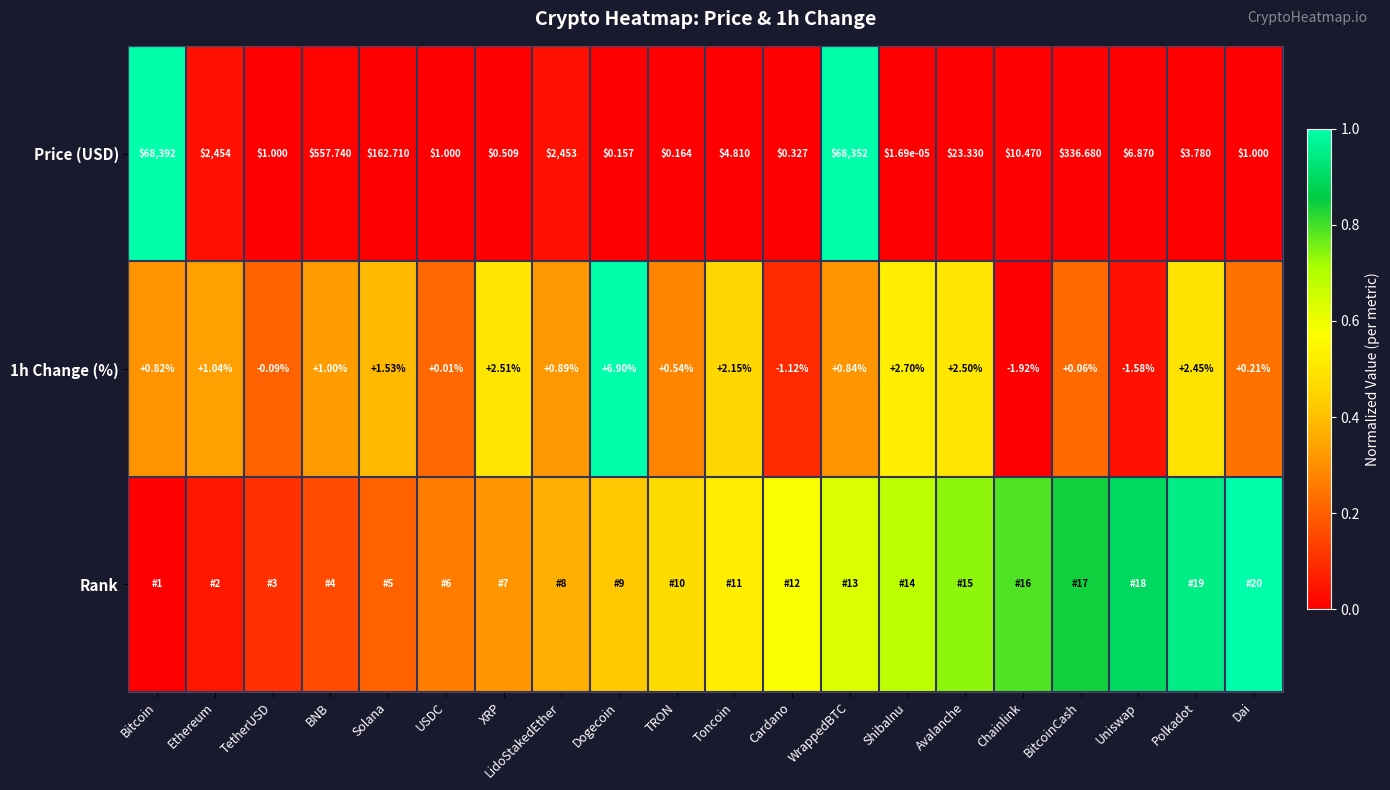

At which label does 1h Change (%) reach its peak?

Dogecoin